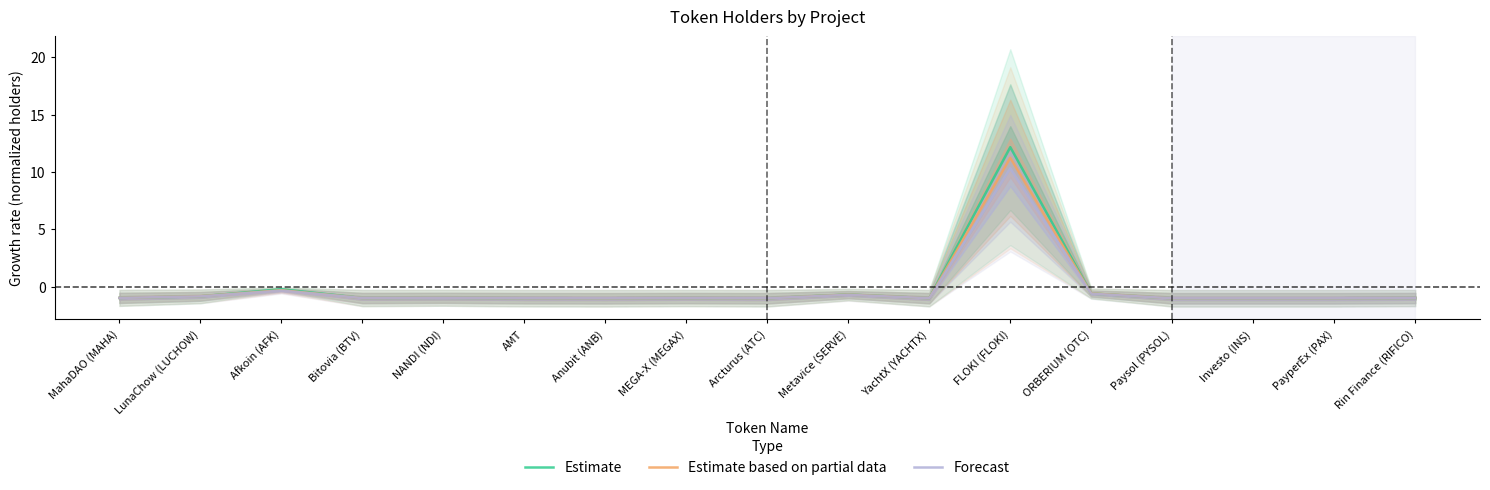

At which category does the chart reach its peak across all series?

FLOKI (FLOKI)